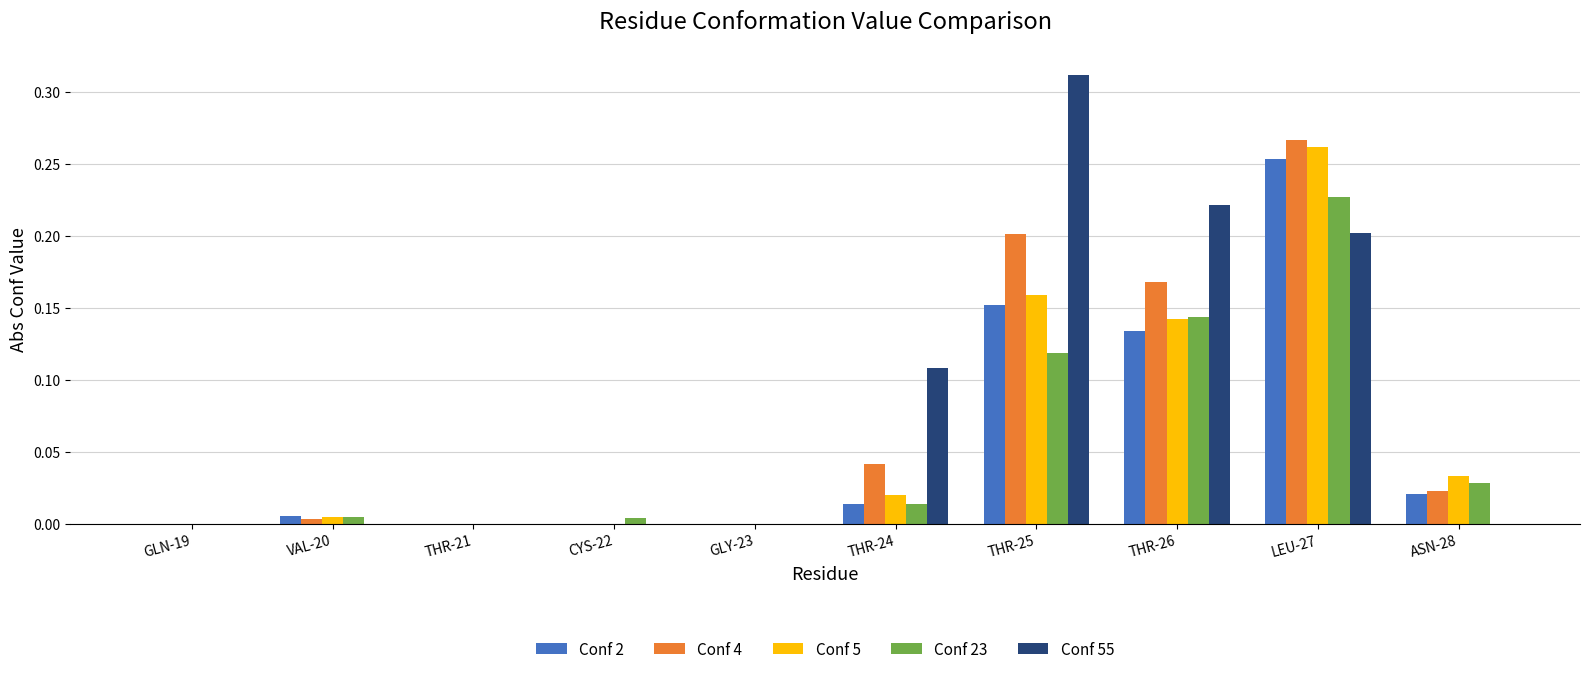

How many data points does each series have?

10